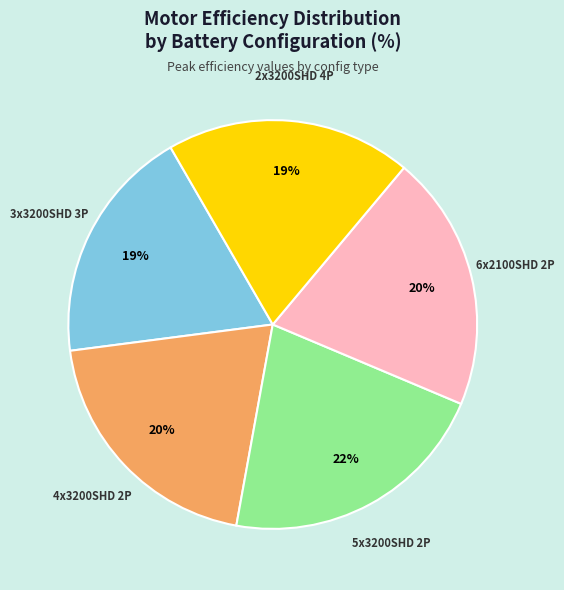

True or false: 4x3200SHD 2P accounts for 10% of the total.

False